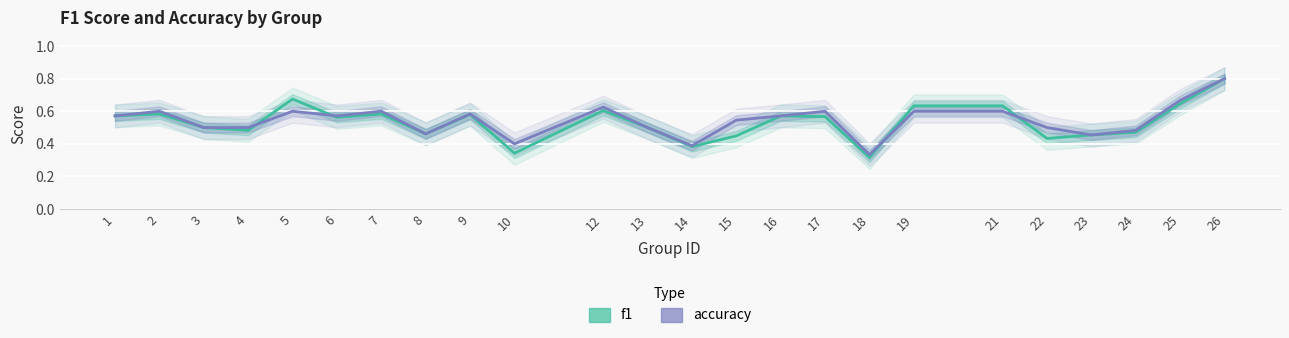

What is the value of the f1 point at the 10th from the left?

0.3